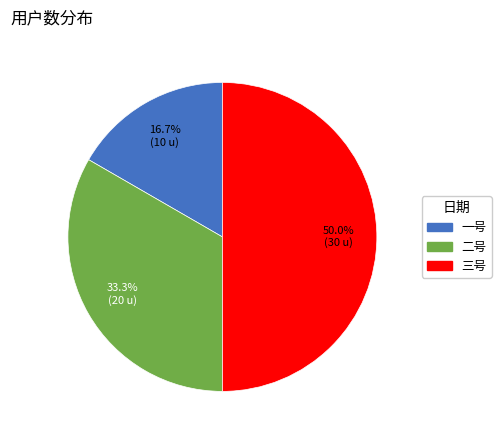

Does 一号 account for over 50% of the chart?

No